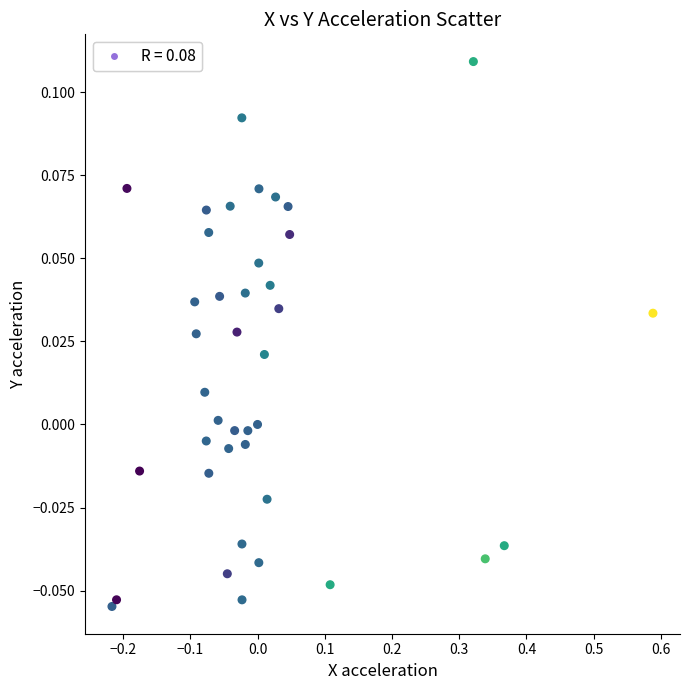

How many data points are displayed?

40